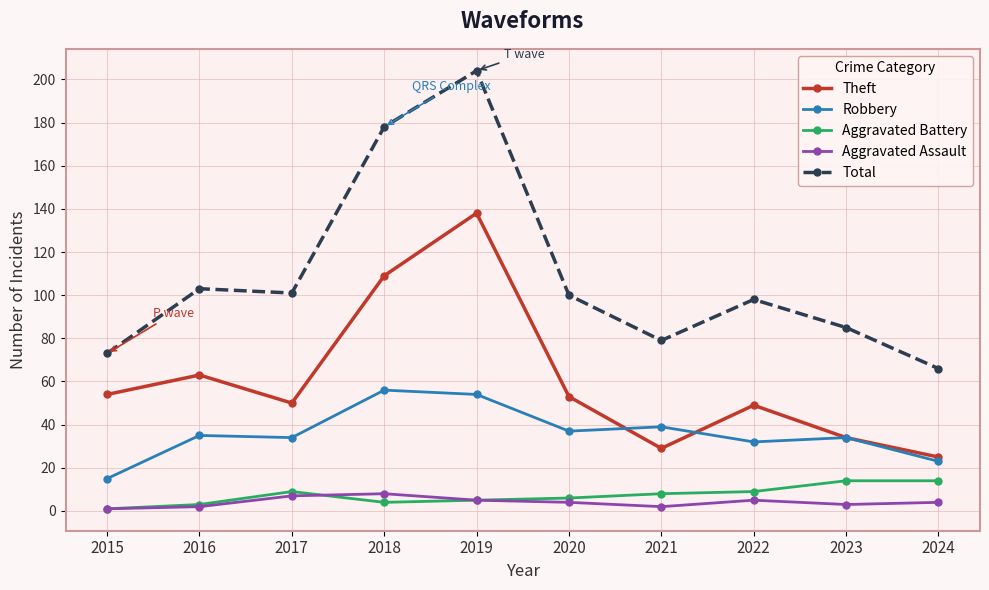

What value does the Total series have at 2017, to the nearest 5?

100